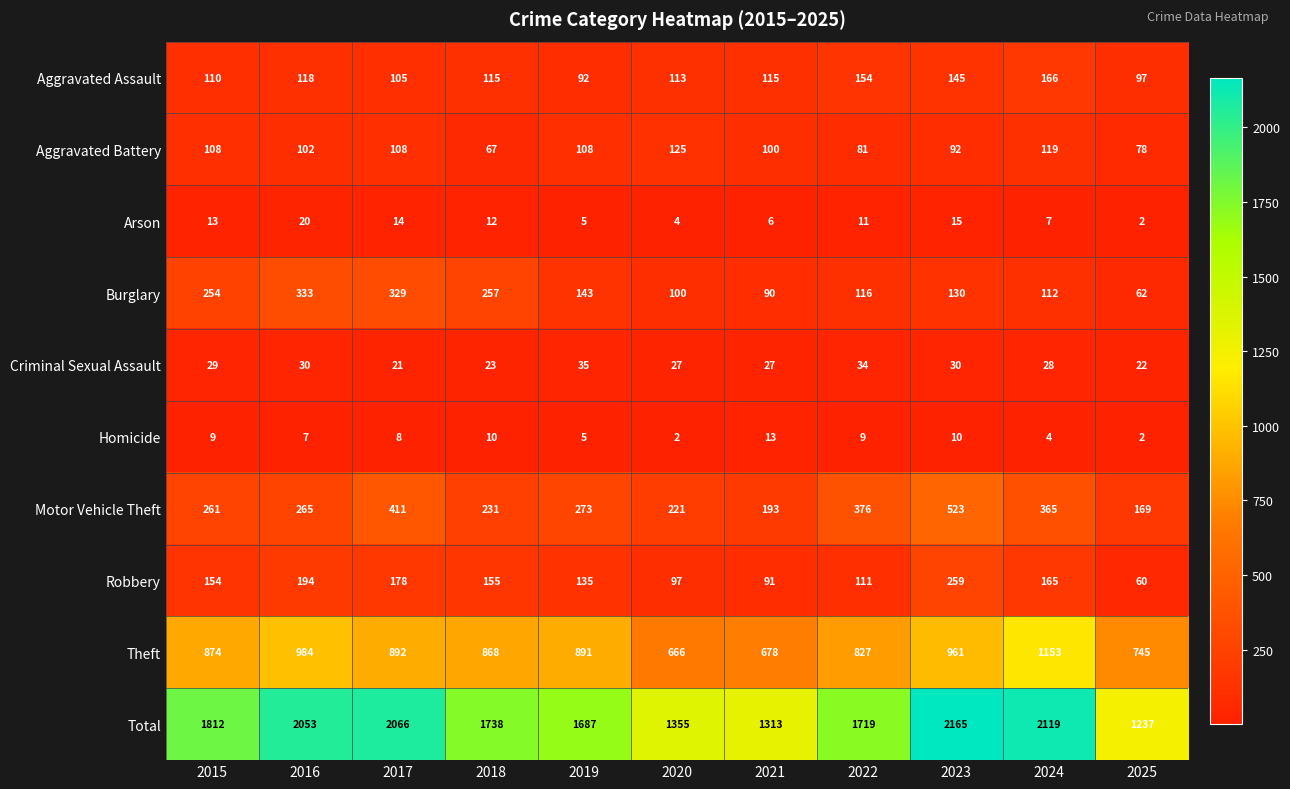

True or false: Motor Vehicle Theft has a value of 300 at 2025.

False